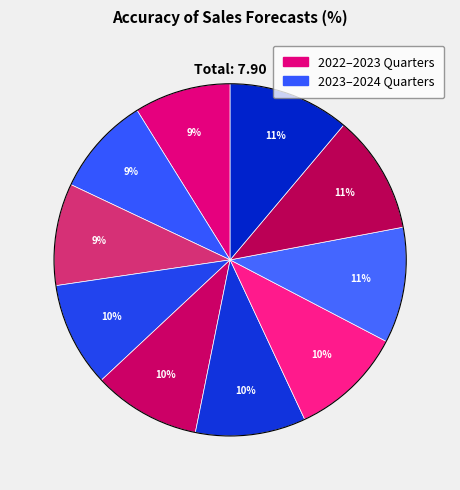

Does any single category account for the majority?

No